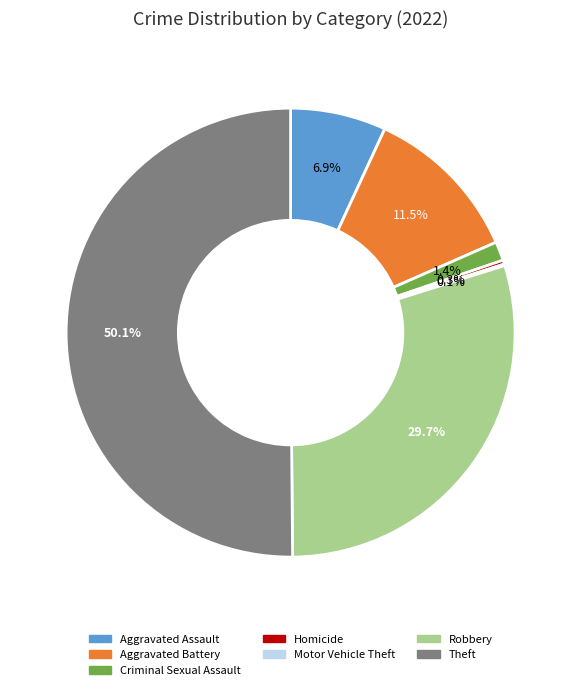

Does Criminal Sexual Assault account for over 50% of the chart?

No